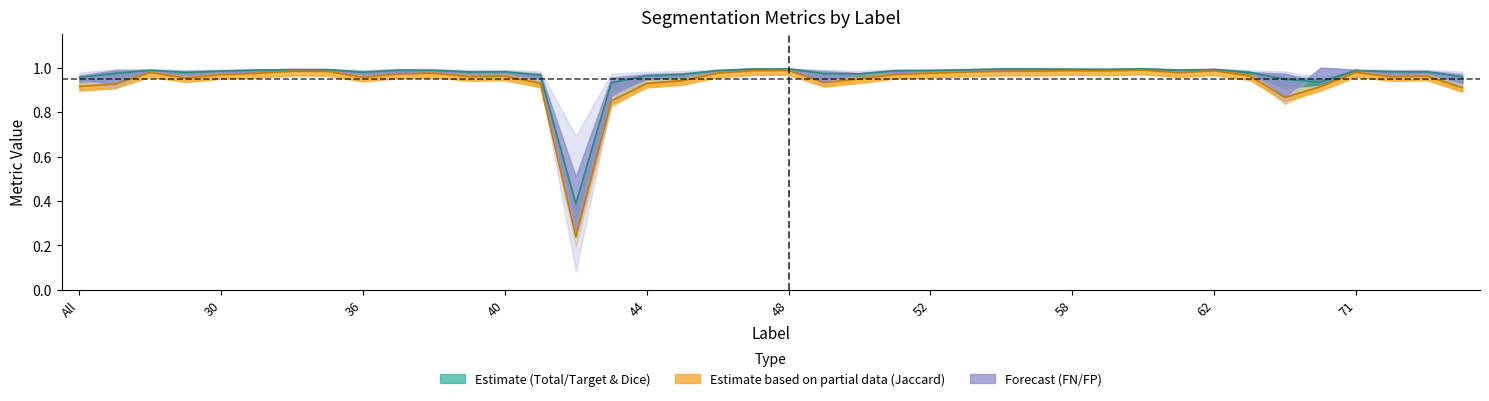

After their last crossing, which series has the higher values: Total/Target or FalseNegative?

Total/Target